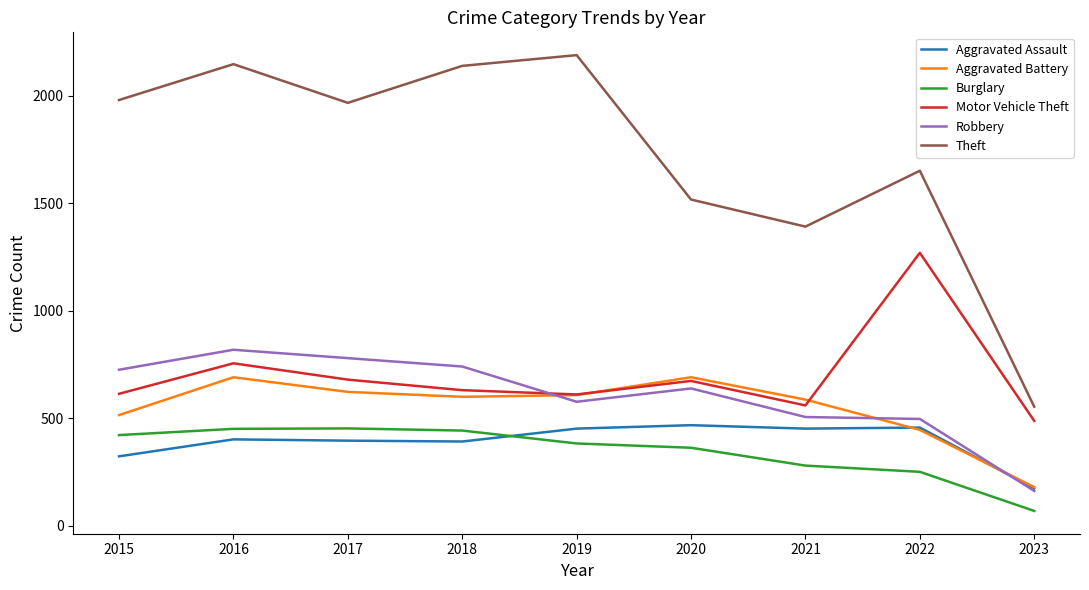

Which category has the highest value in the Motor Vehicle Theft series?

2022